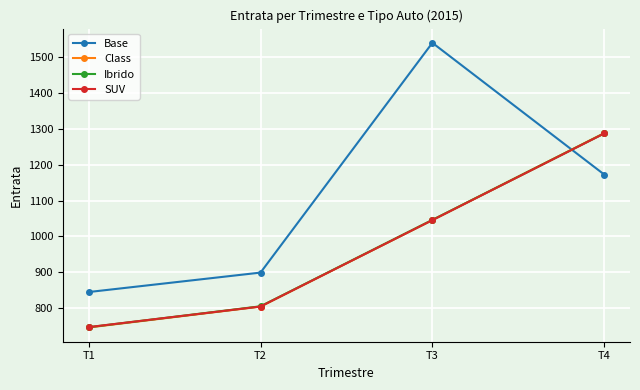

Does the chart have visible grid lines?

Yes